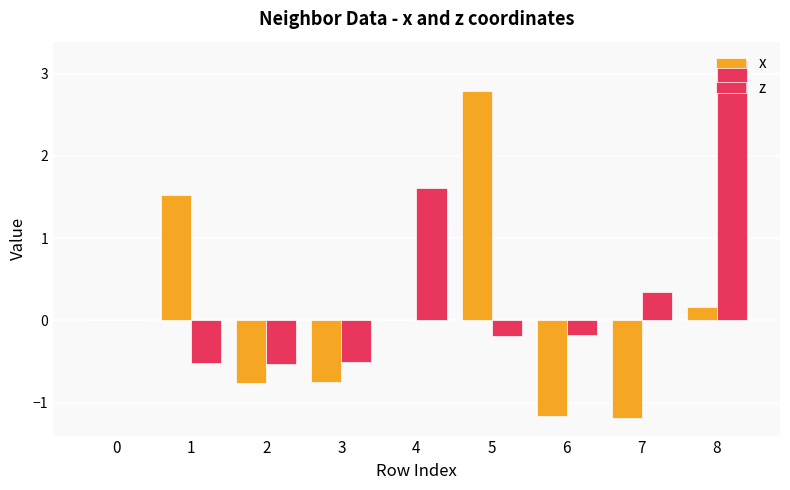

Count the number of categories in the chart.

9